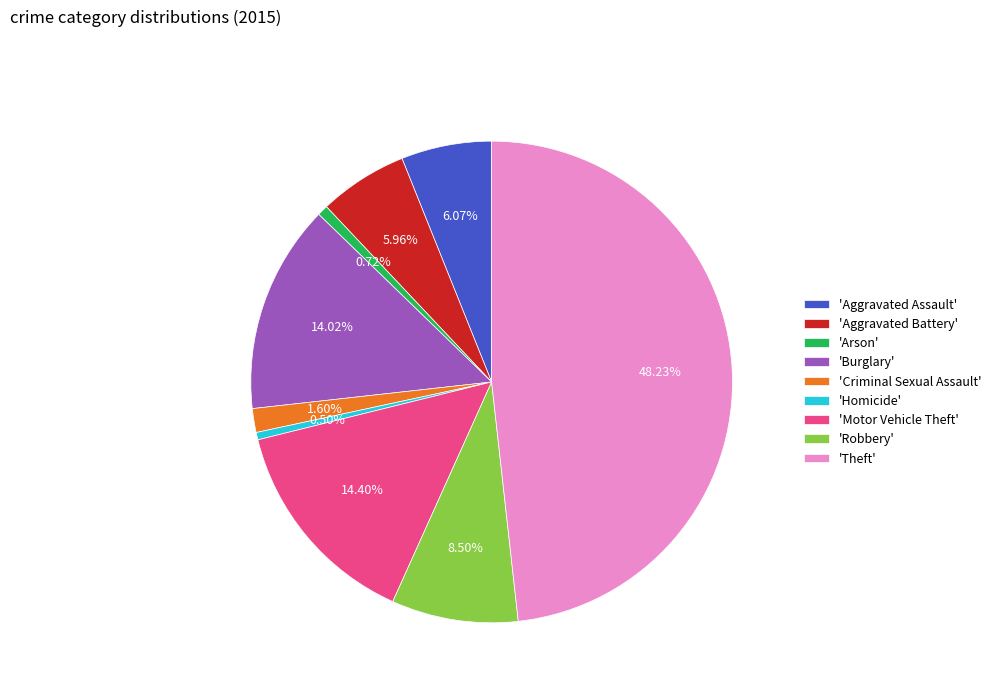

What is the largest slice in the pie chart?

'Theft'